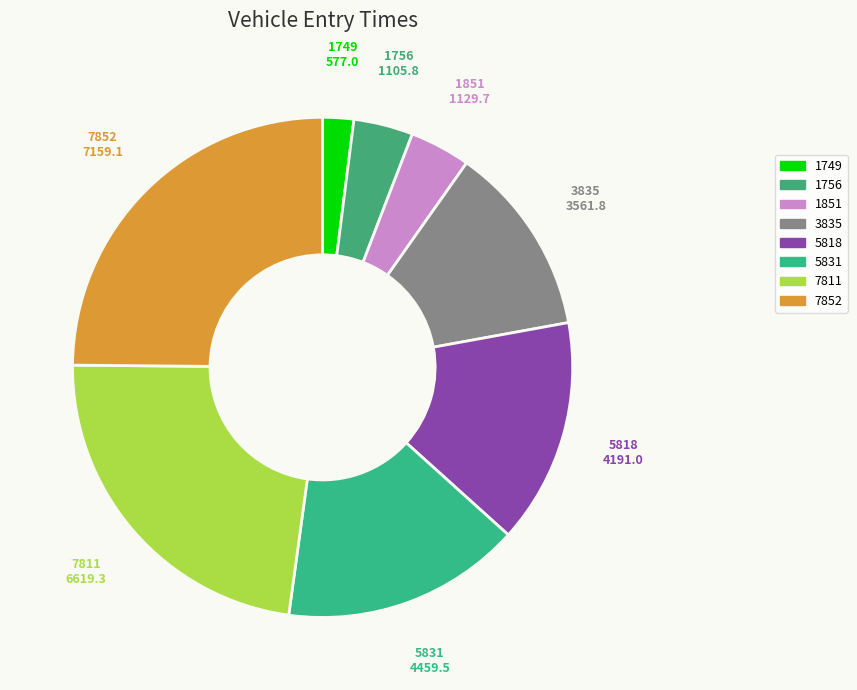

Is it true that 7811 is 28% of the pie?

False